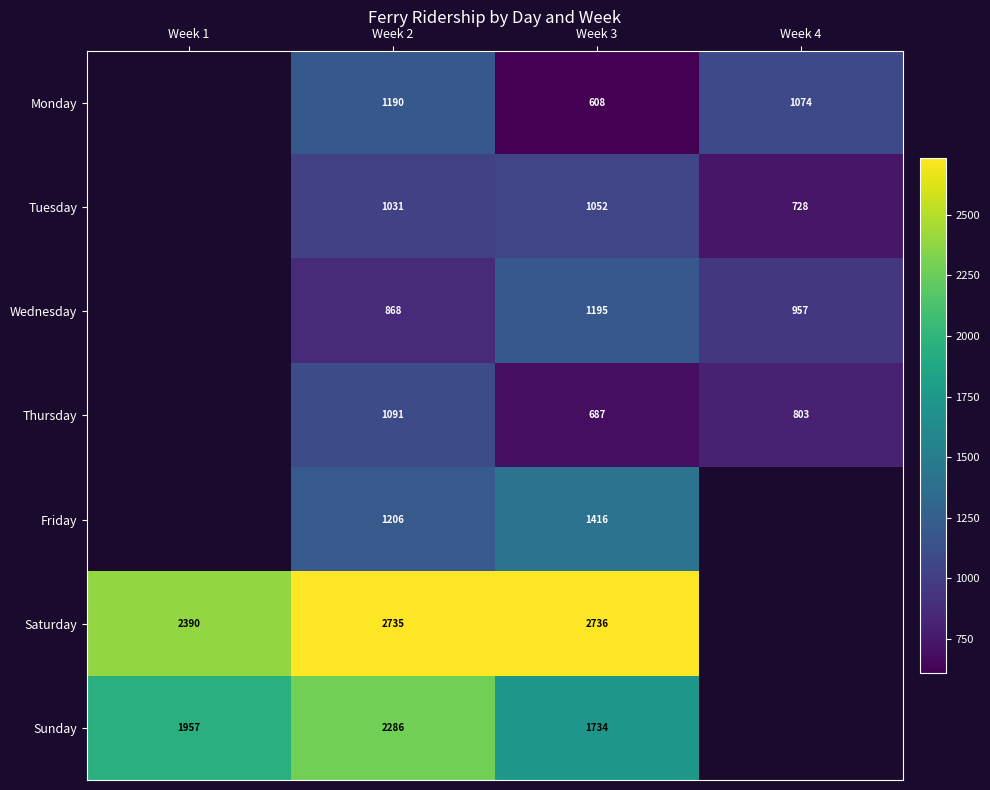

The value of Sunday at Week 1 is 1957. True or false?

True